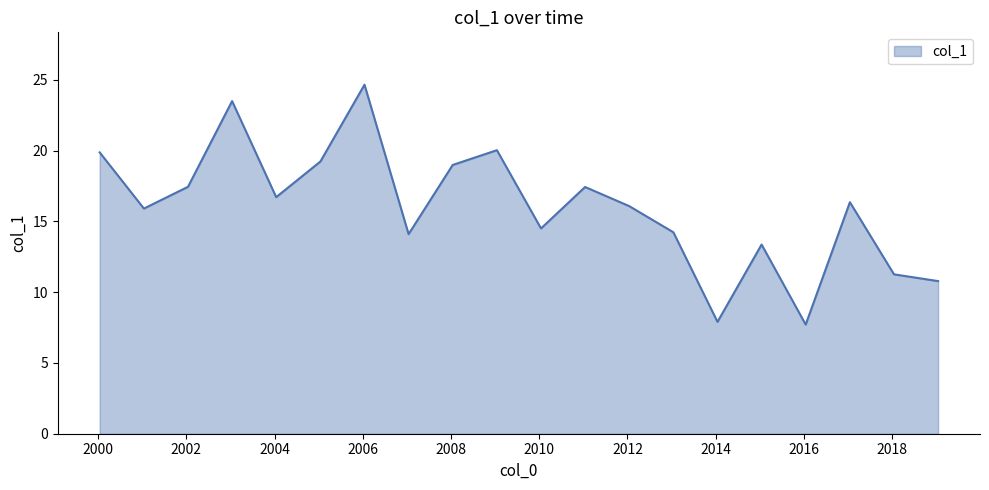

What is the difference between the maximum and minimum values?

16.9